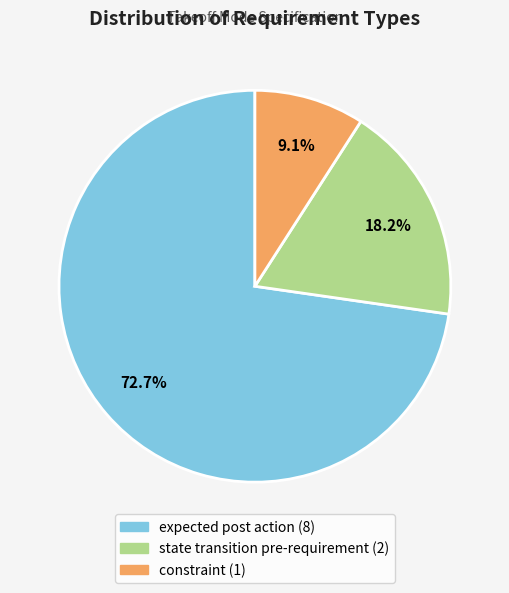

What percentage is NOT represented by expected post action?

27.3%